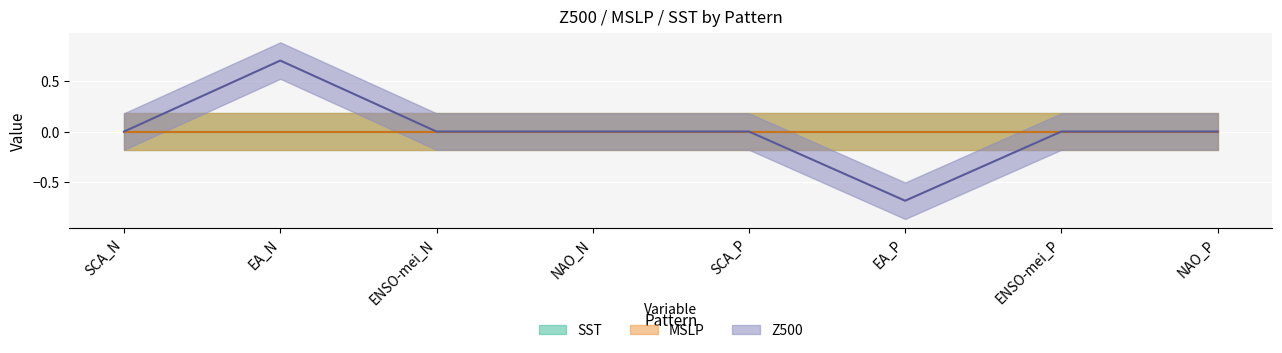

Reading left to right, transcribe all the data shown in this chart.

SST: SCA_N=0.0	EA_N=0.0	ENSO-mei_N=0.0	NAO_N=0.0	SCA_P=0.0	EA_P=0.0	ENSO-mei_P=0.0	NAO_P=0.0
MSLP: SCA_N=0.0	EA_N=0.0	ENSO-mei_N=0.0	NAO_N=0.0	SCA_P=0.0	EA_P=0.0	ENSO-mei_P=0.0	NAO_P=0.0
Z500: SCA_N=0.0	EA_N=0.7	ENSO-mei_N=0.0	NAO_N=0.0	SCA_P=0.0	EA_P=-0.7	ENSO-mei_P=0.0	NAO_P=0.0